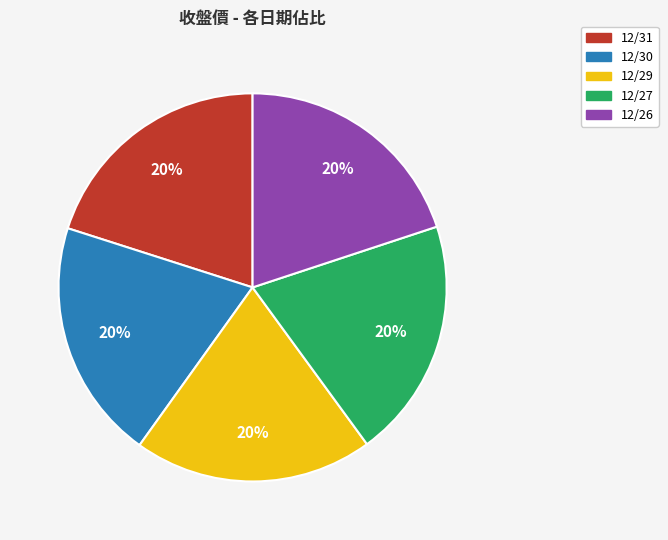

What is the ratio of the value at 12/30 to the value at 12/29?

1.0